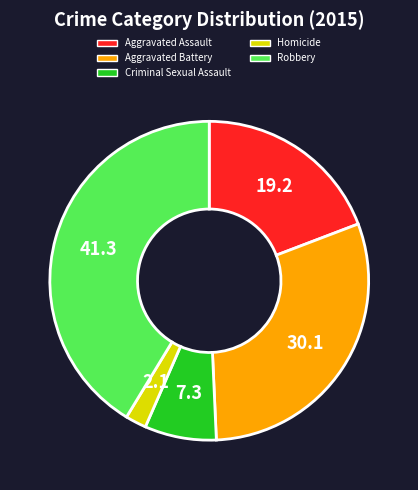

The Robbery slice represents 41% of the pie. True or false?

True